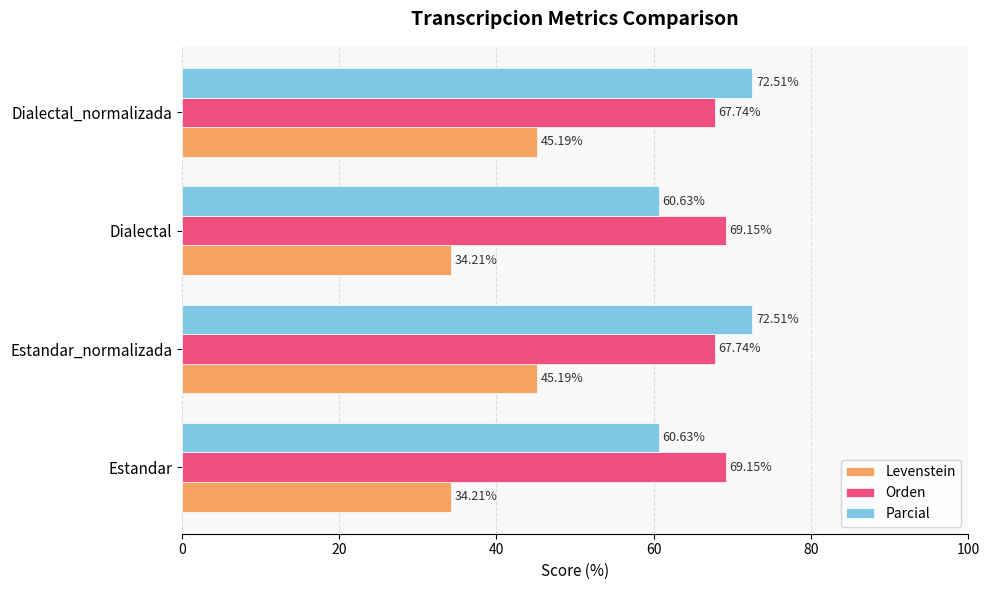

What is the sum of all Orden values?

273.8